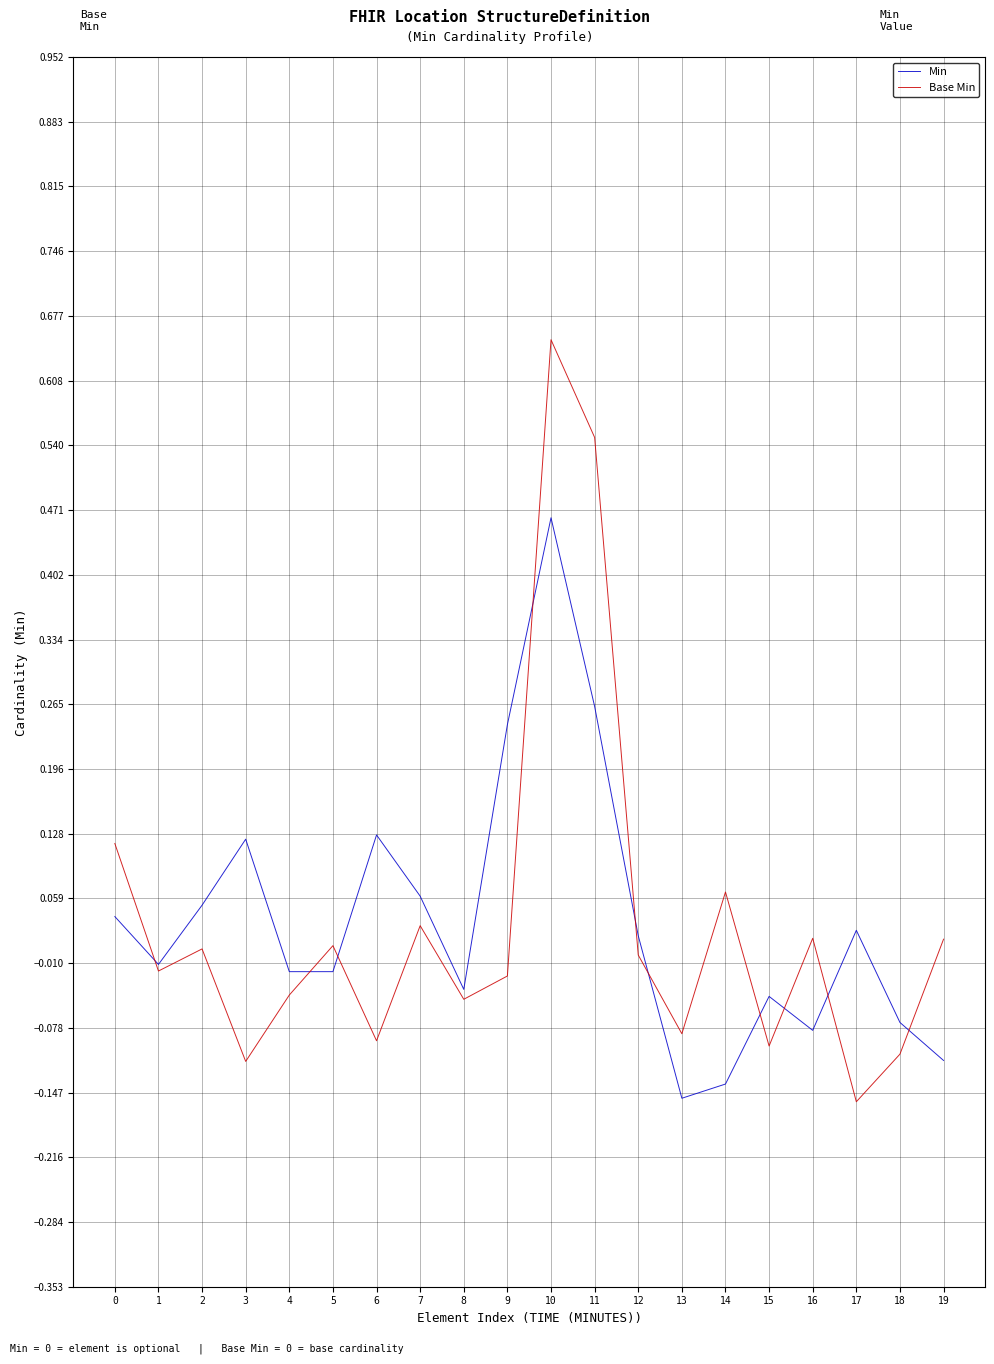

True or false: Min has a value of 0.2 at 10.

False